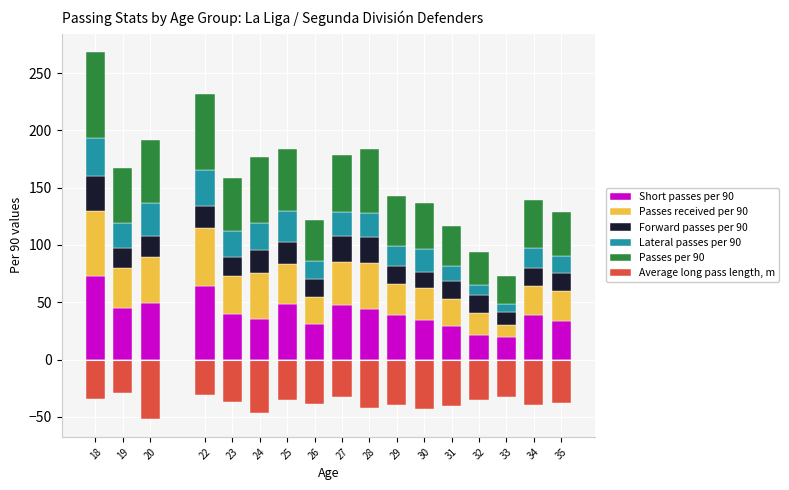

What value does the Average long pass length, m series have at 24?

-46.7